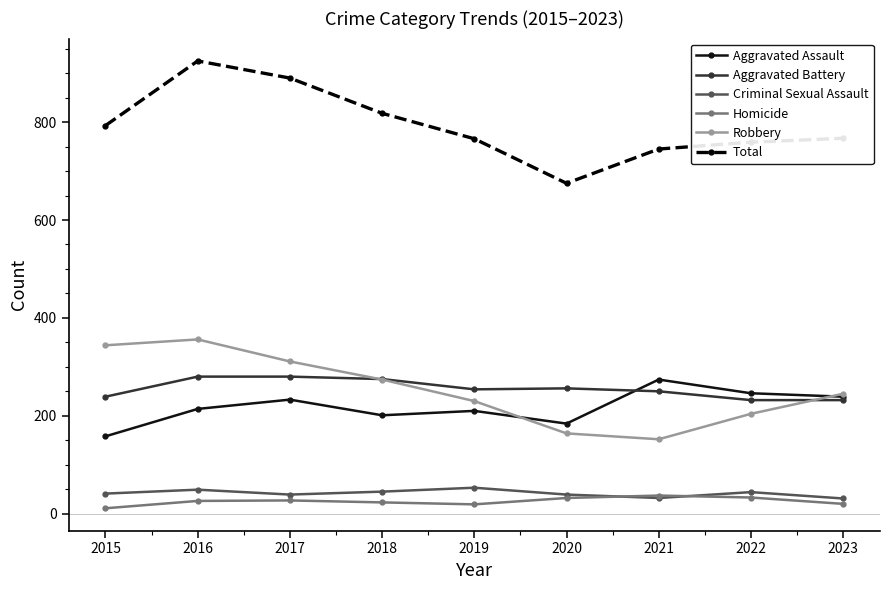

What is the maximum value for Total?

925